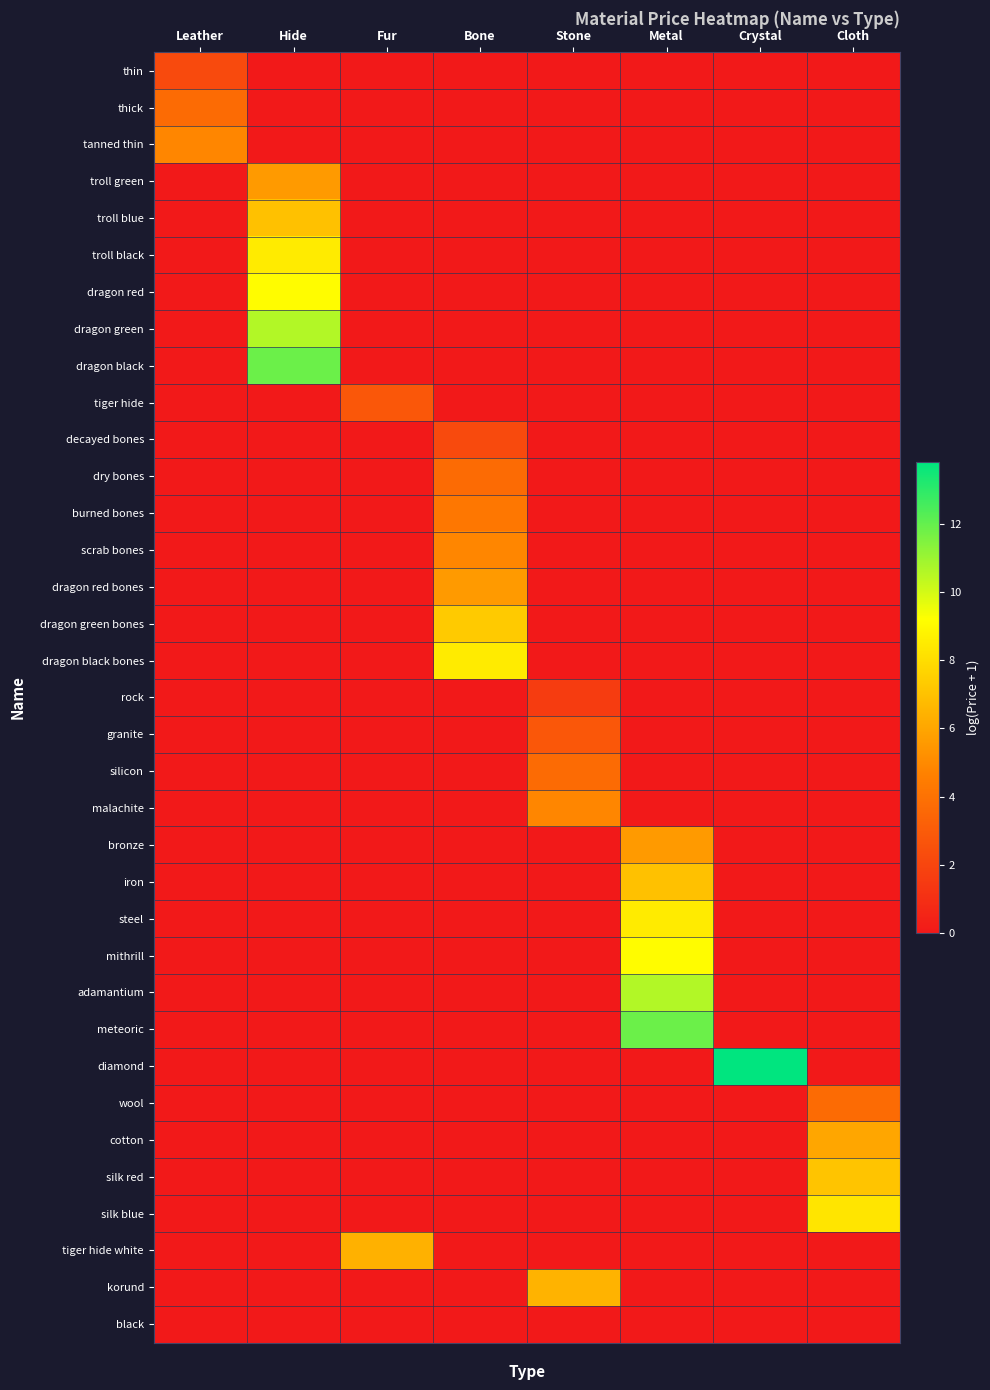

How many categories are shown in the chart?

8